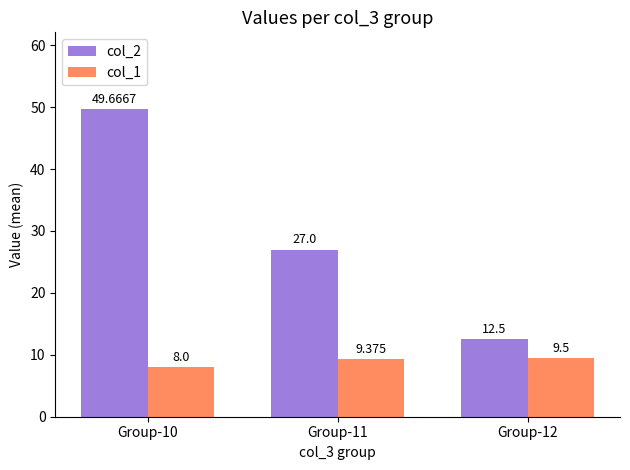

At which label does col_1 reach its minimum?

Group-10